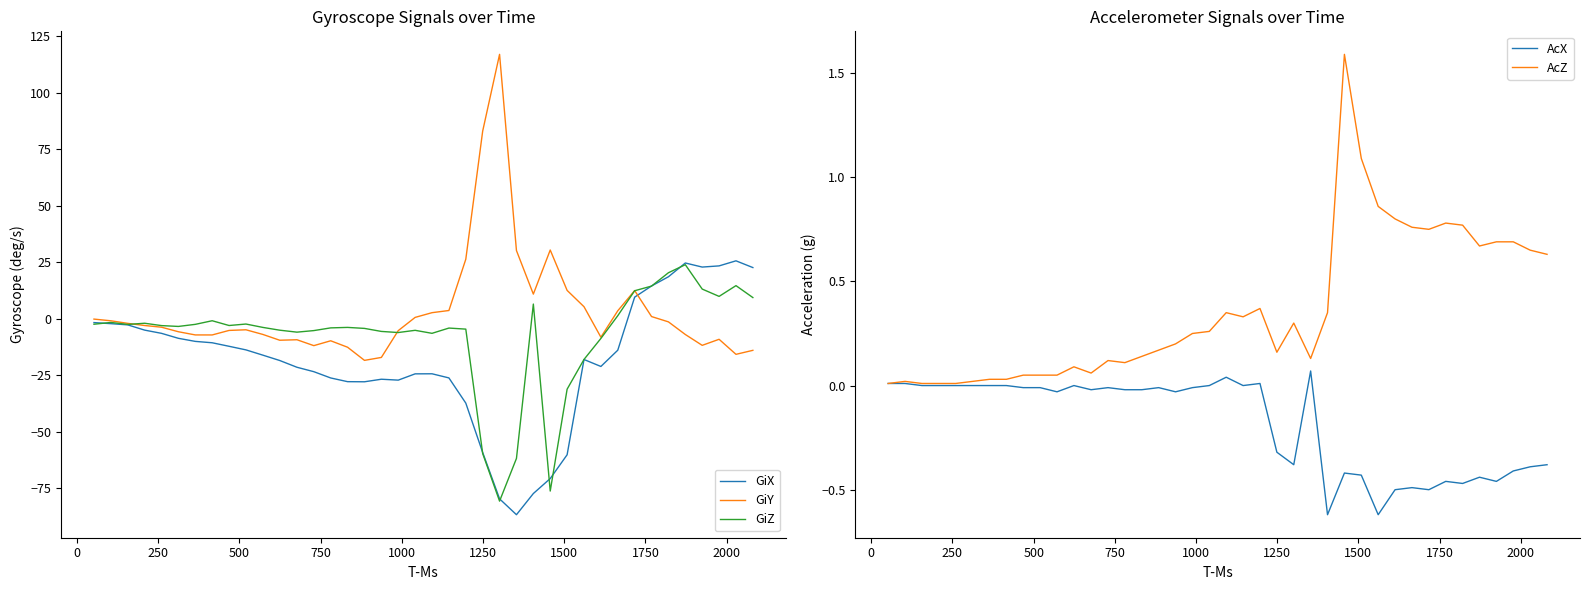

What is the maximum value for GiX?

25.7